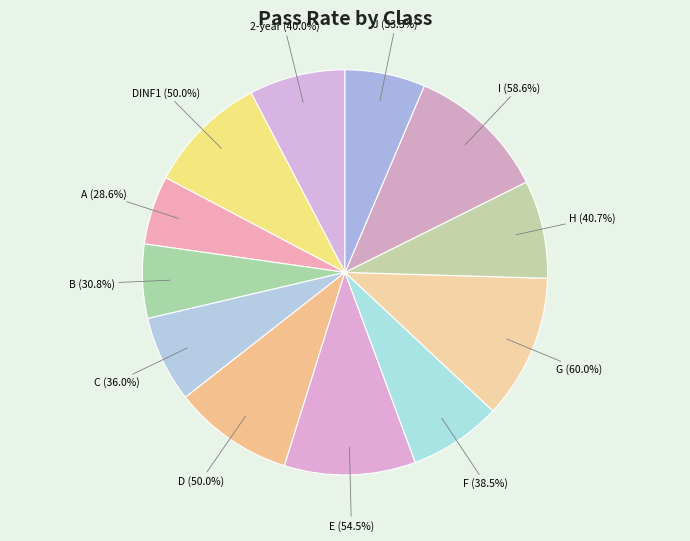

Count the number of slices in the pie.

12